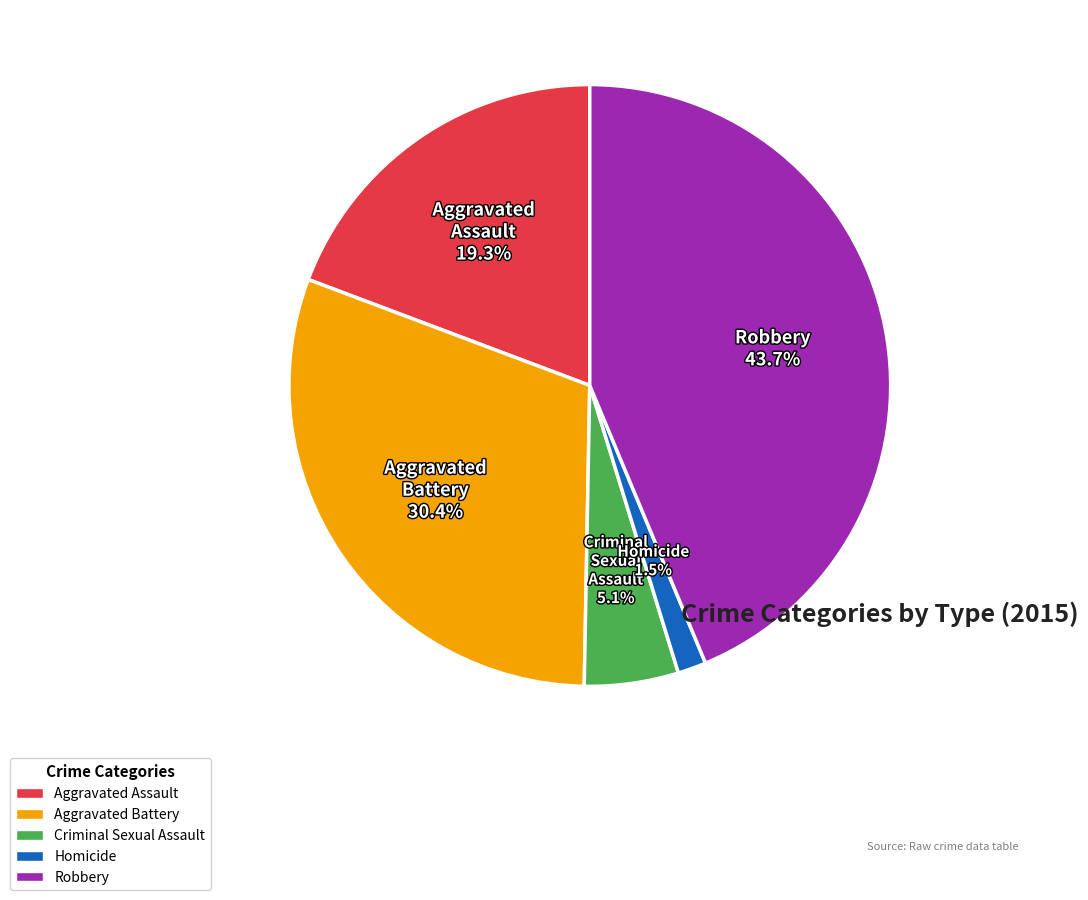

To the nearest percent, what portion does Aggravated Assault represent?

19%